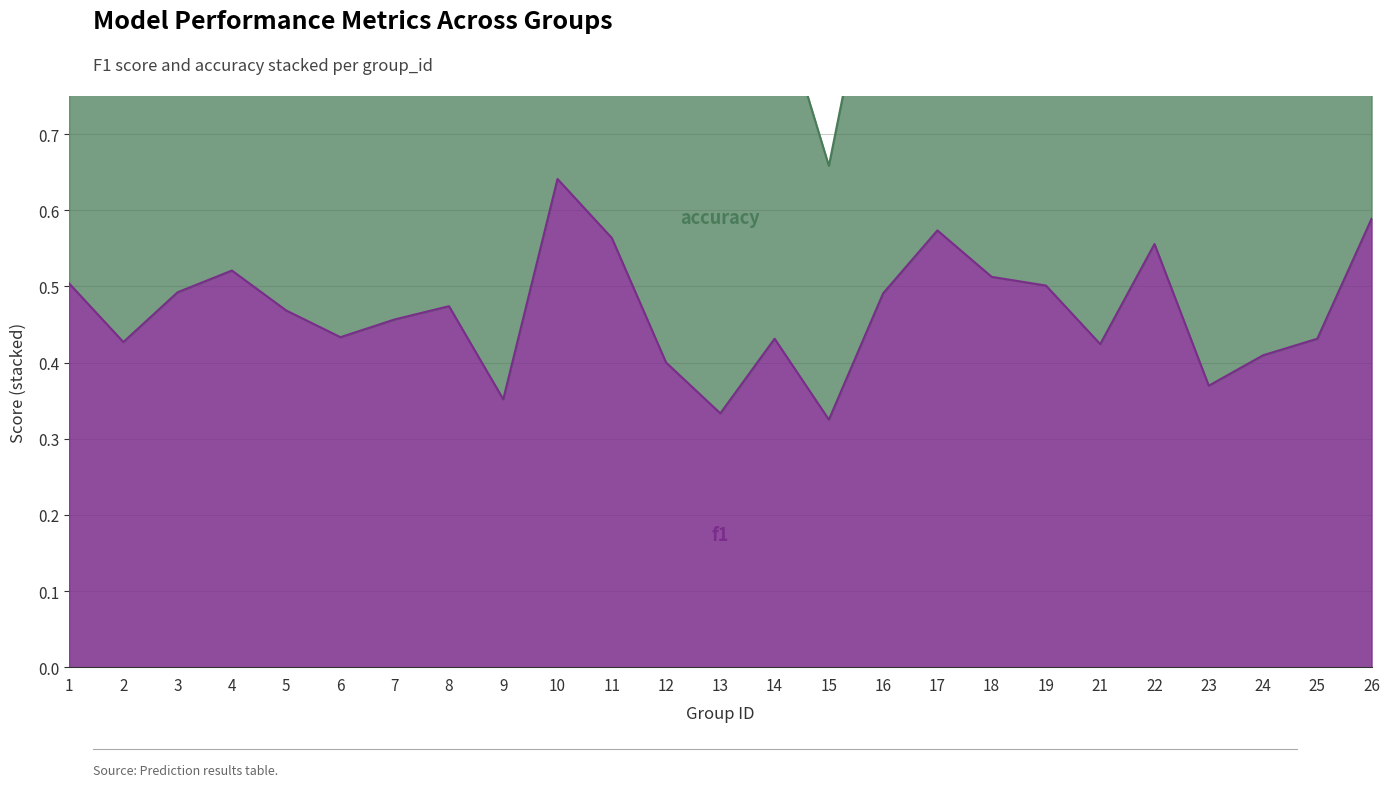

Is it true that the value at 17 is 0.6?

True